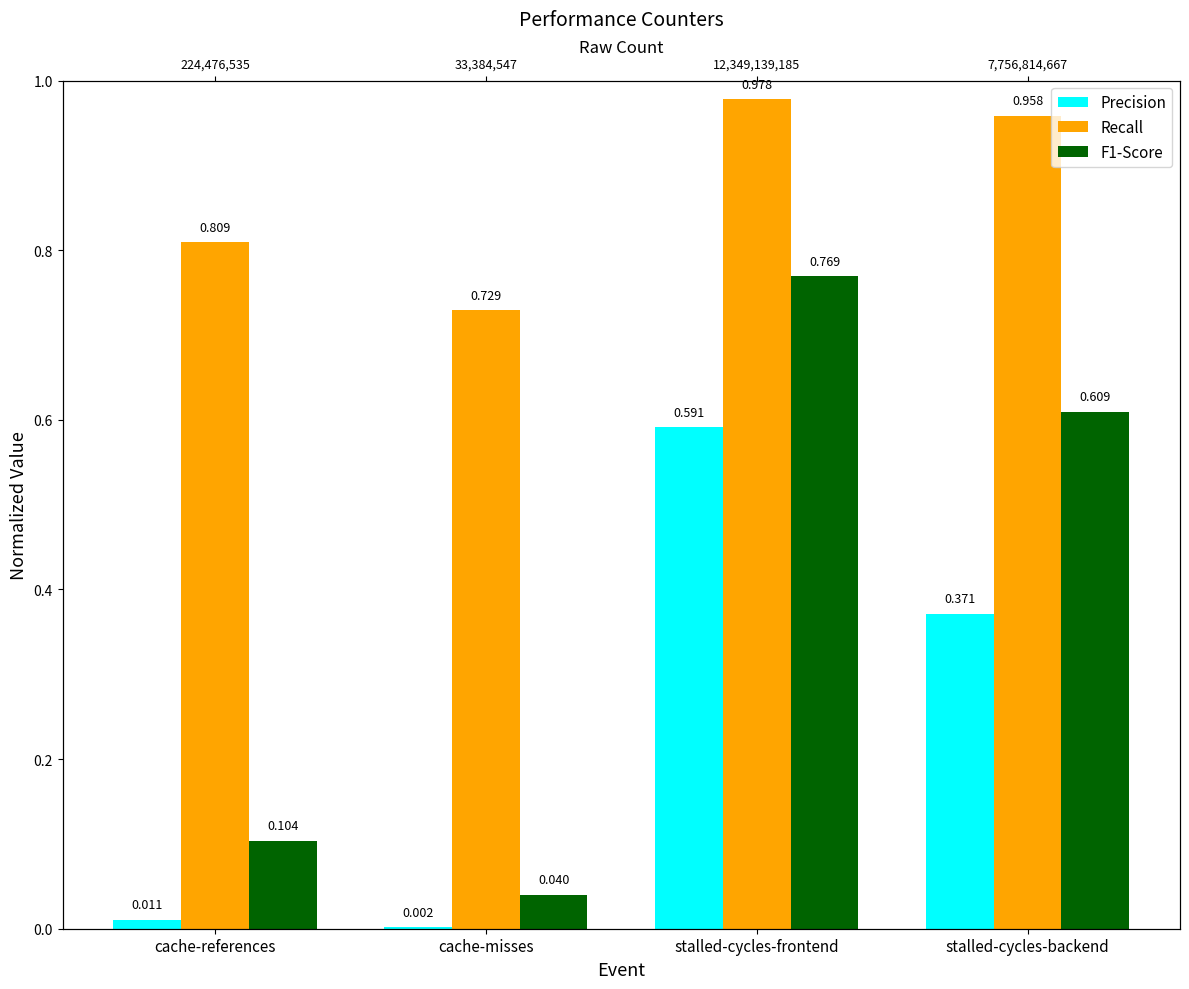

How many series are shown in this chart?

3